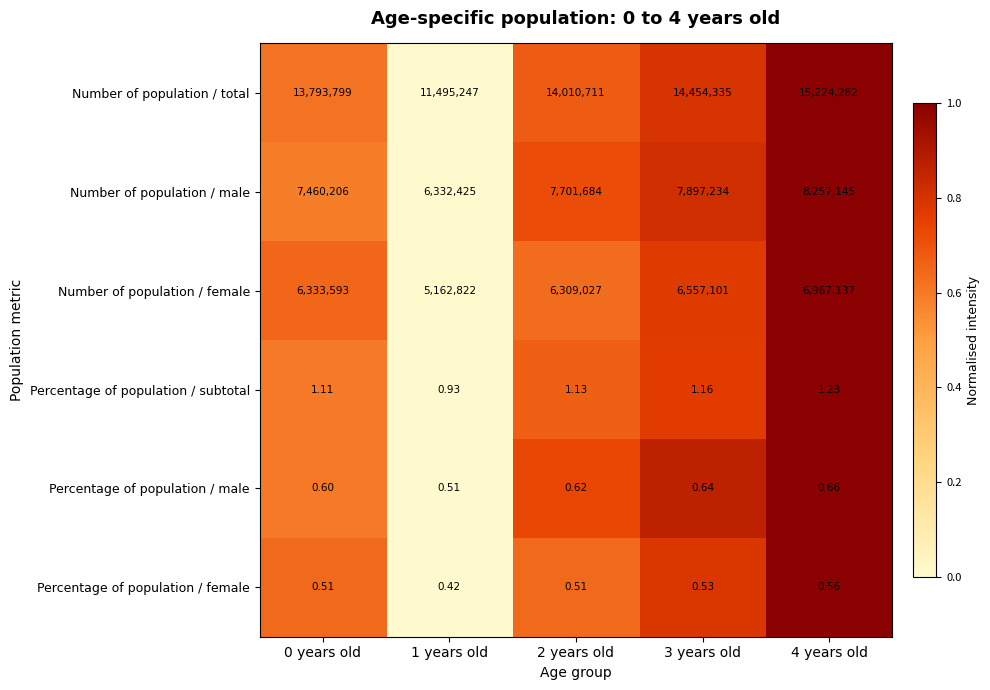

Which series changed the most between 0 years old and 3 years old?

Number of population / total